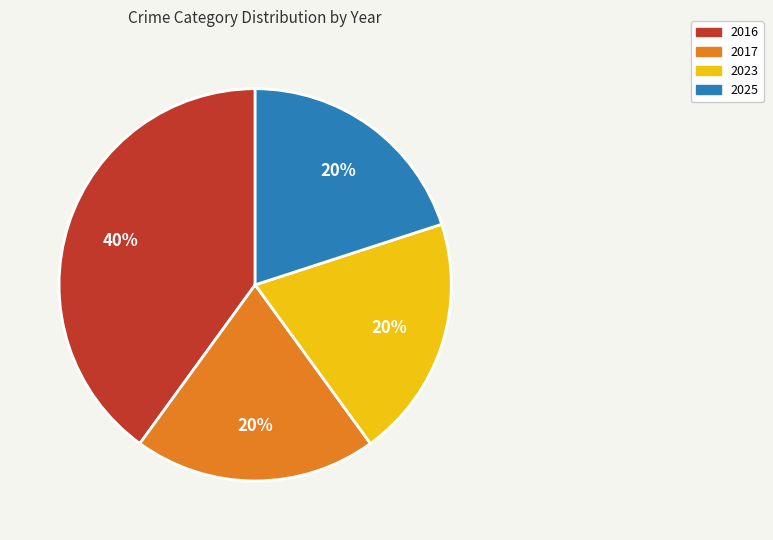

To the nearest percent, what is the combined percentage of 2023 and 2016?

60%